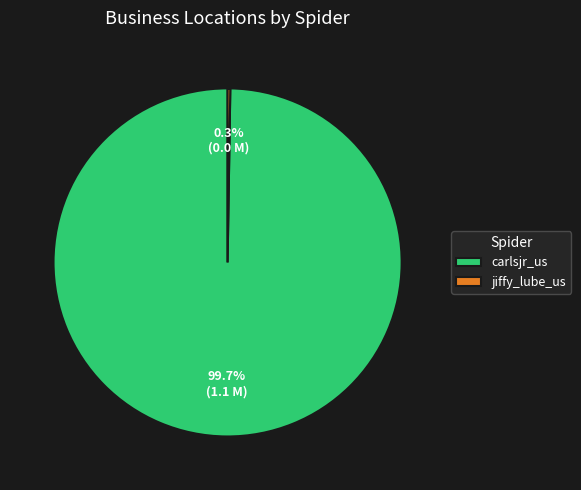

What is the largest slice in the pie chart?

carlsjr_us